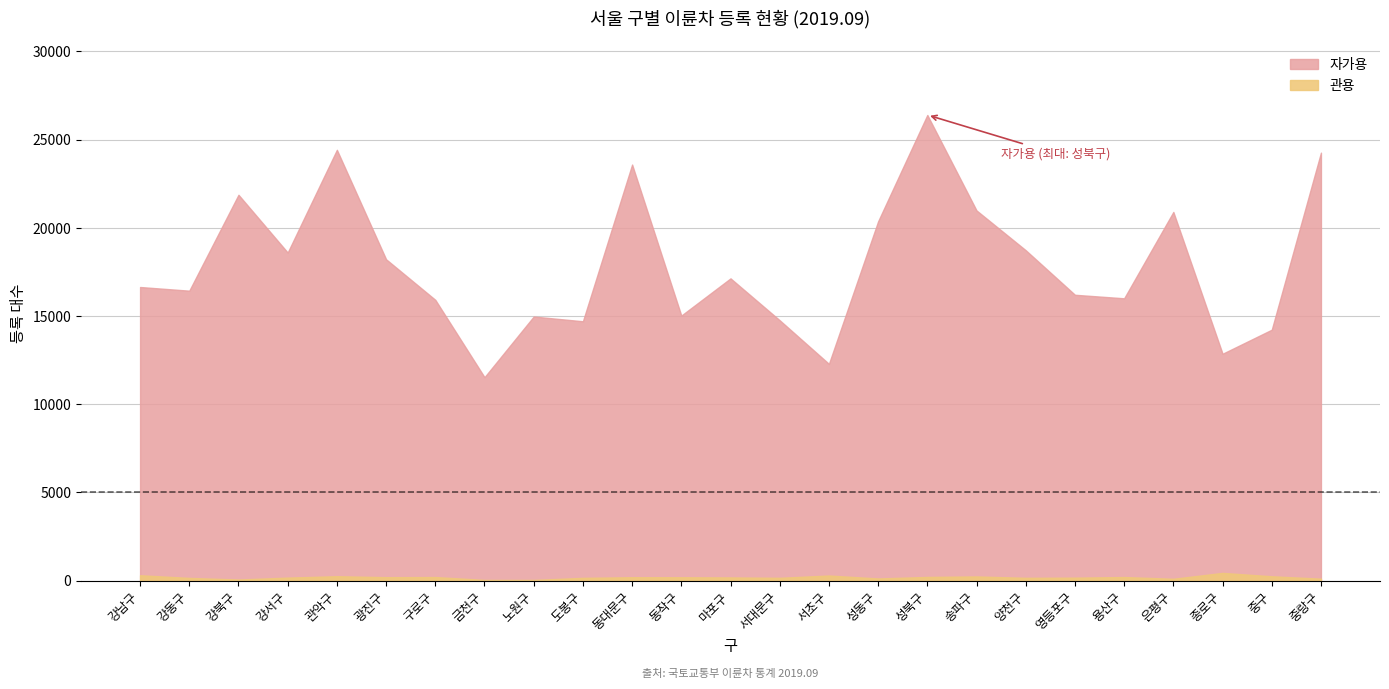

What are all the series names shown in the legend?

자가용, 관용